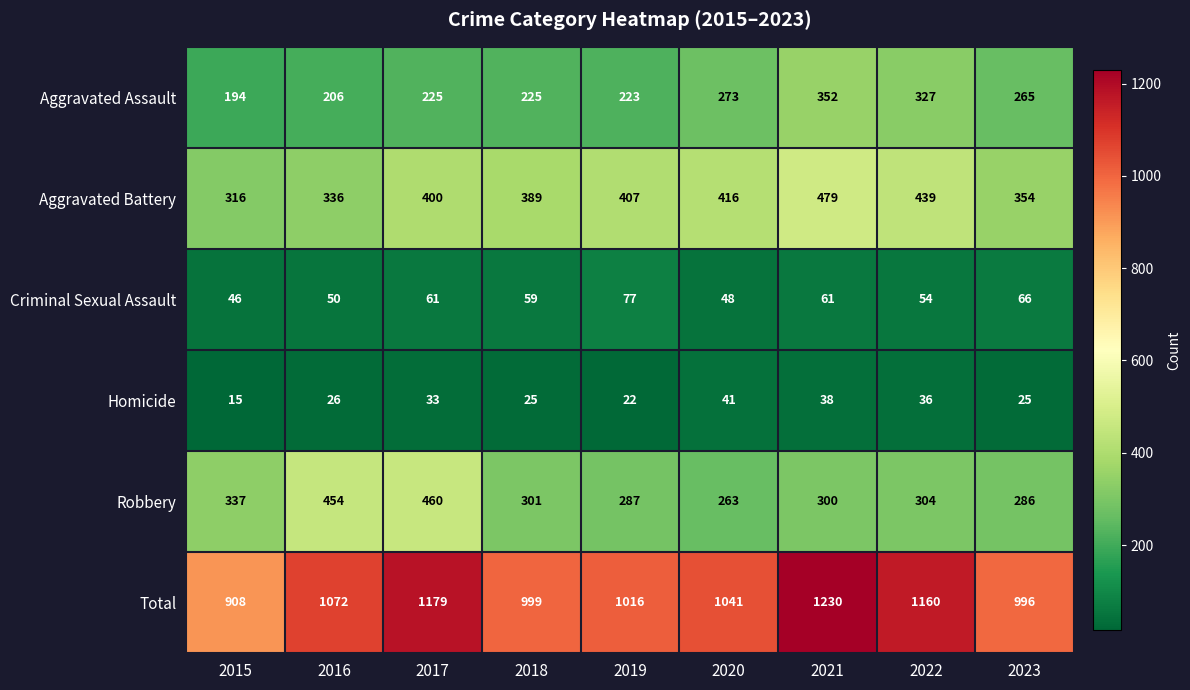

Count the number of data series in this chart.

6